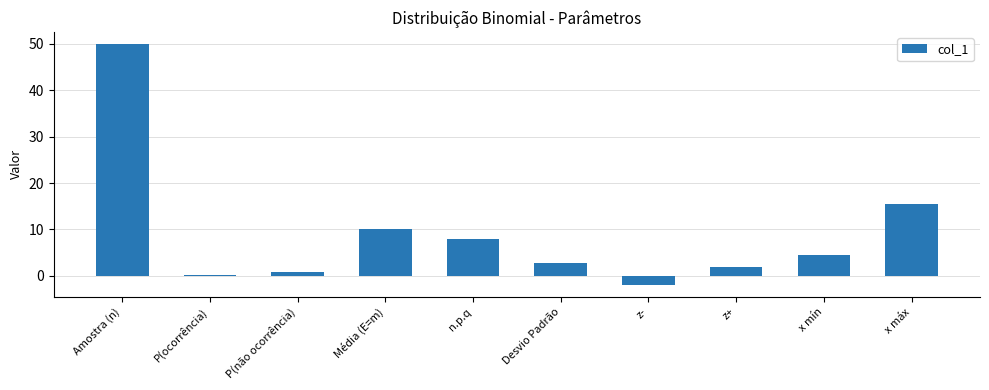

List the labels in order of value, smallest first.

z-, P(ocorrência), P(não ocorrência), z+, Desvio Padrão, x mín, n.p.q, Média (E=m), x máx, Amostra (n)